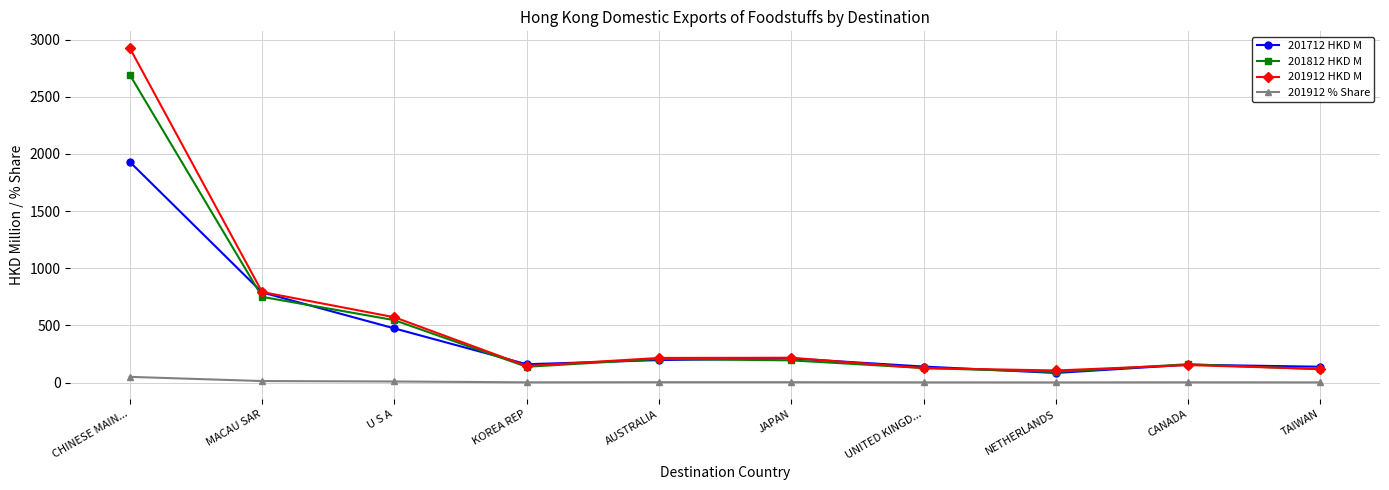

Between NETHERLANDS and TAIWAN, which series saw the biggest shift?

201712 HKD M